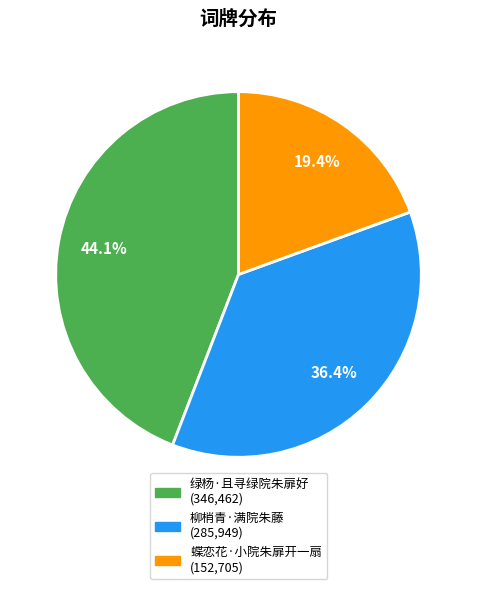

True or false: 柳梢青·满院朱藤 accounts for 36% of the total.

True